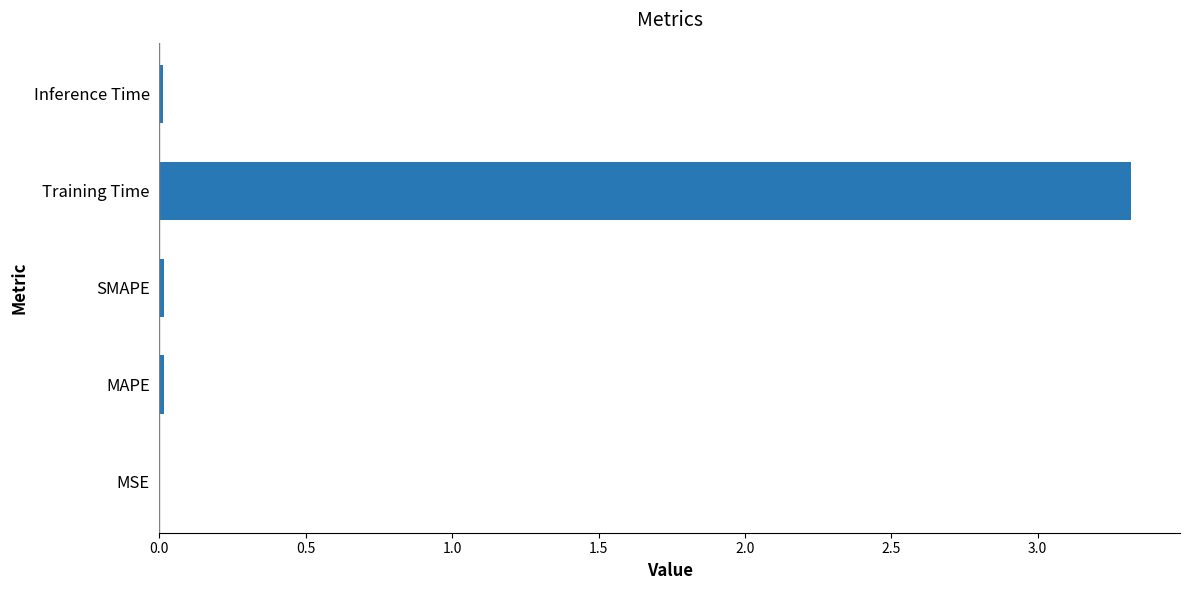

Does the chart contain stacked bars?

No